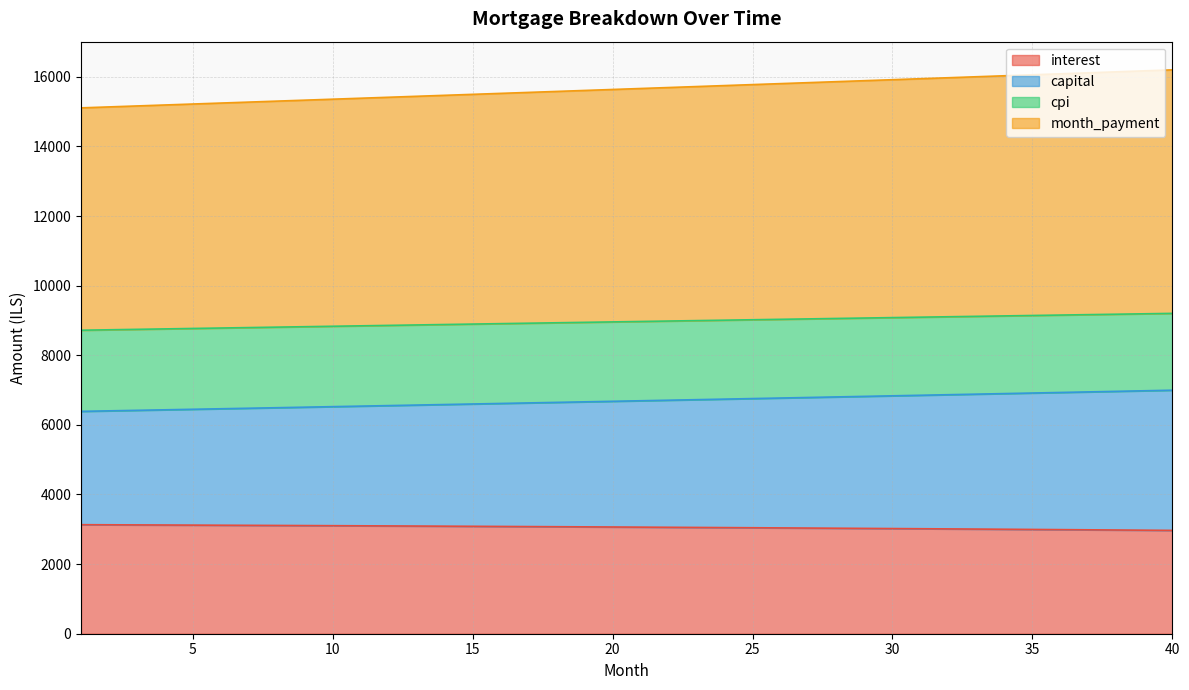

What is the total value across all series at 25?

15776.6